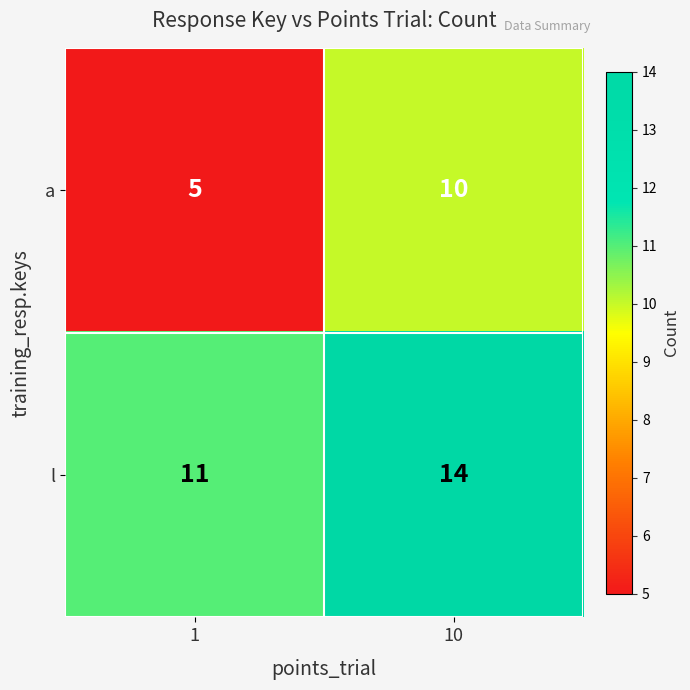

What is the total value across all series at 1?

16